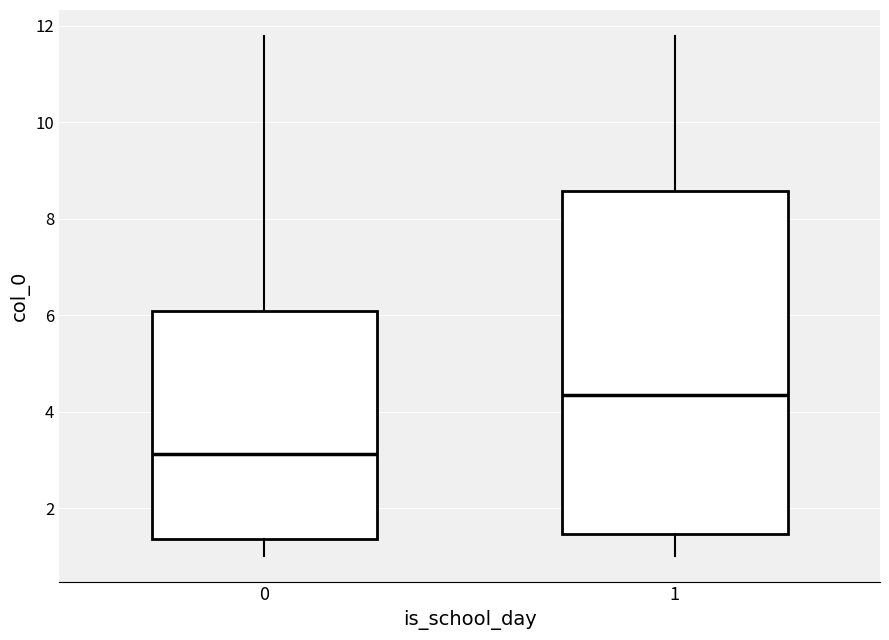

Which box has the lowest median line?

0